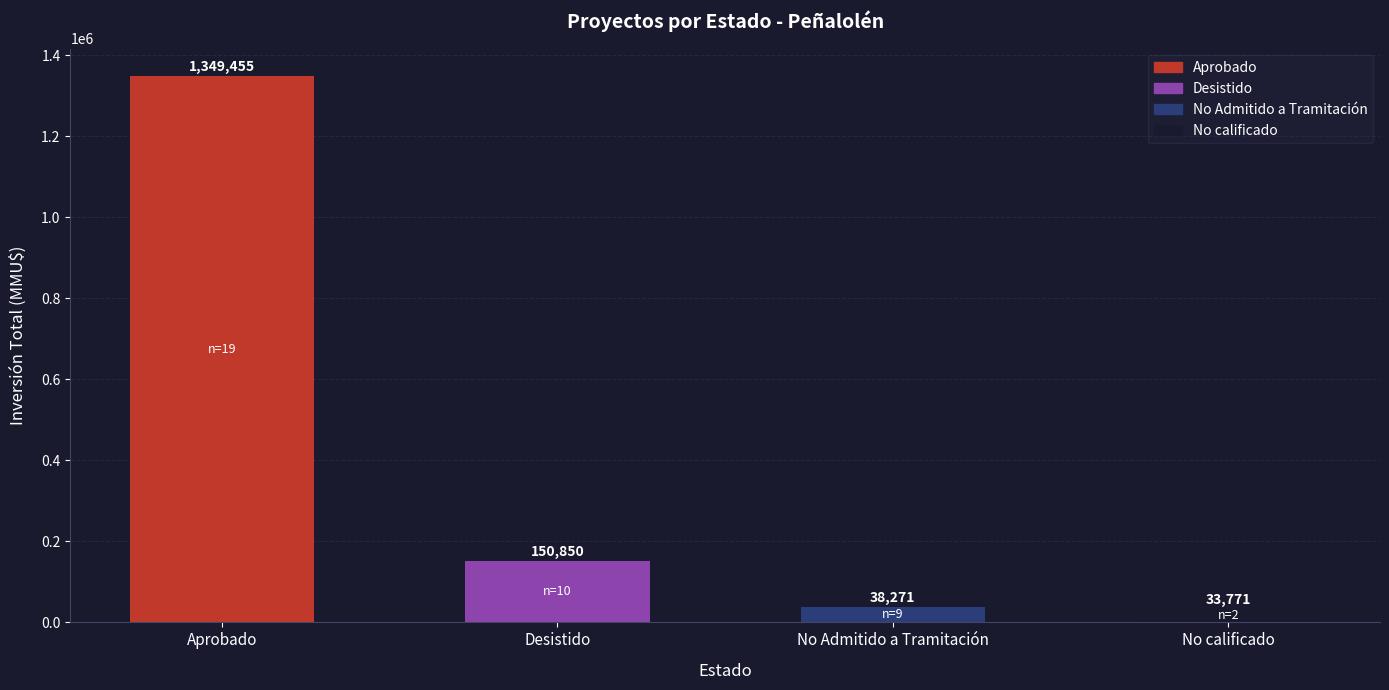

Which label corresponds to the largest value in the chart?

Aprobado